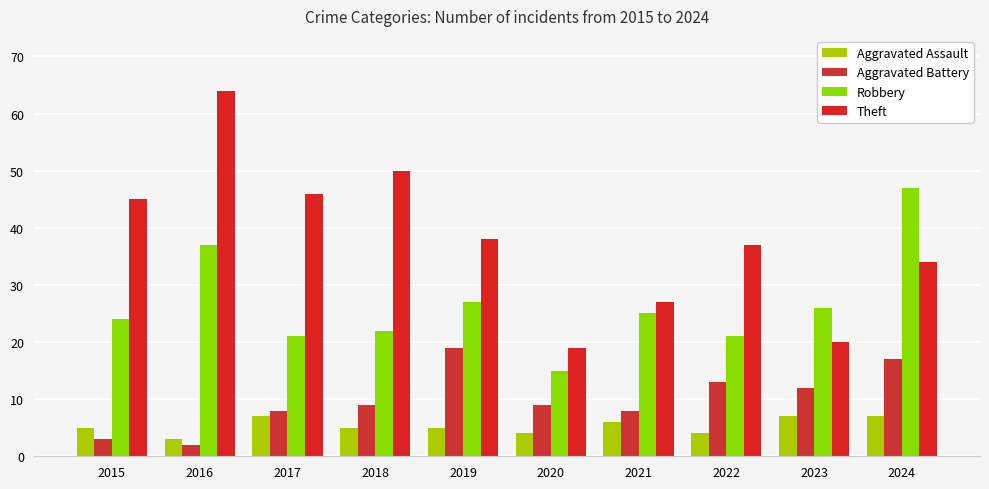

What is the total value across all series at 2017?

82